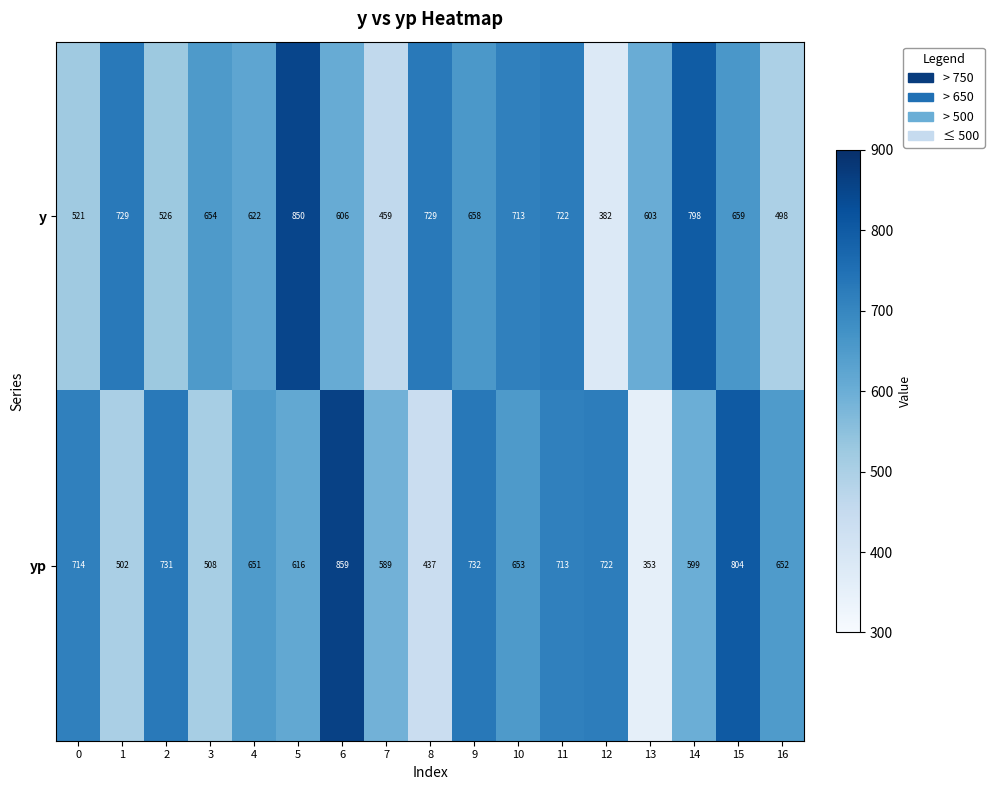

Which series has the largest total across all categories?

yp